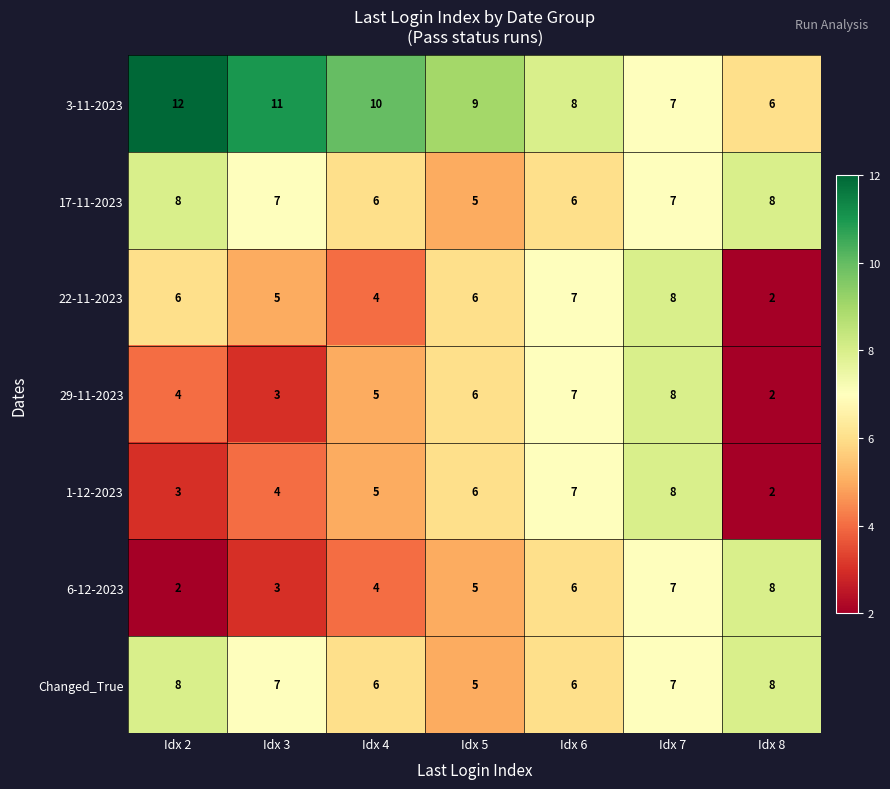

At which category is the sum across all series the highest?

Idx 7